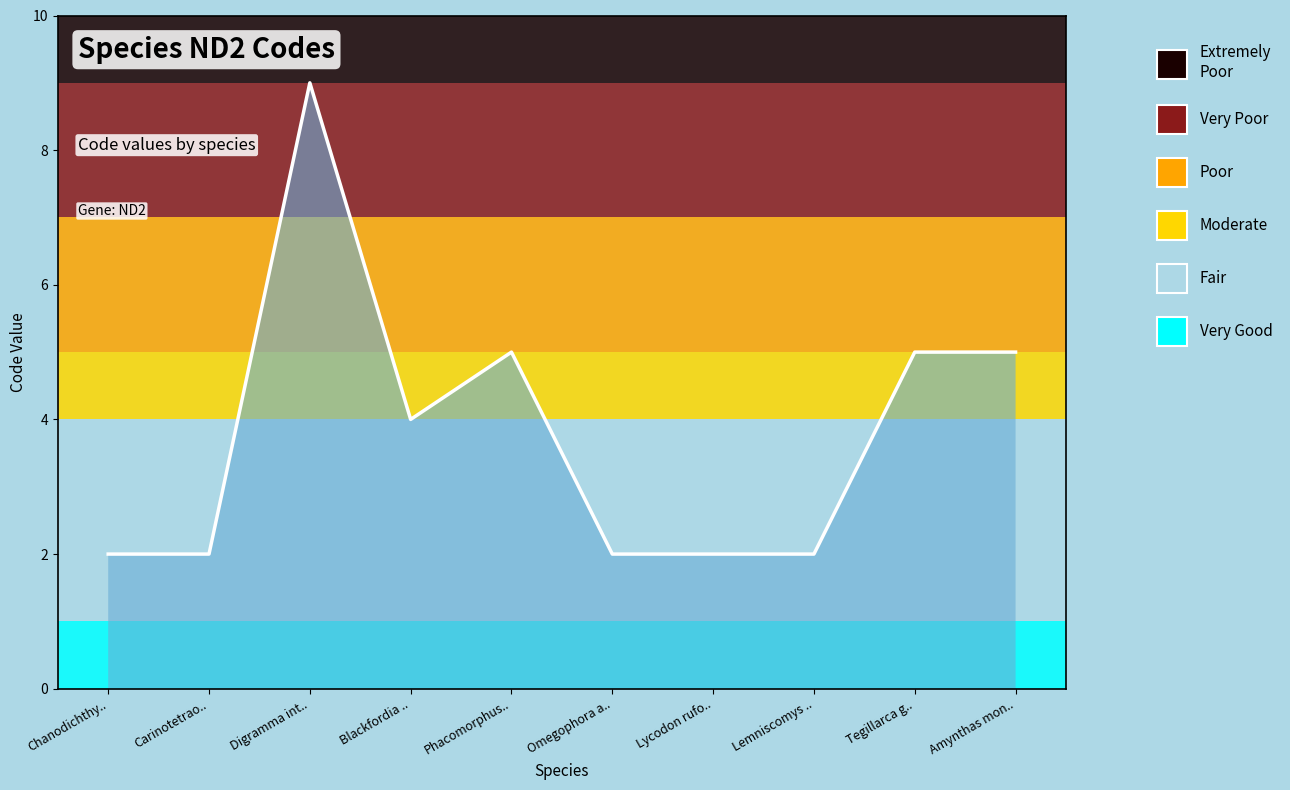

What position from the left is Omegophora a..?

6